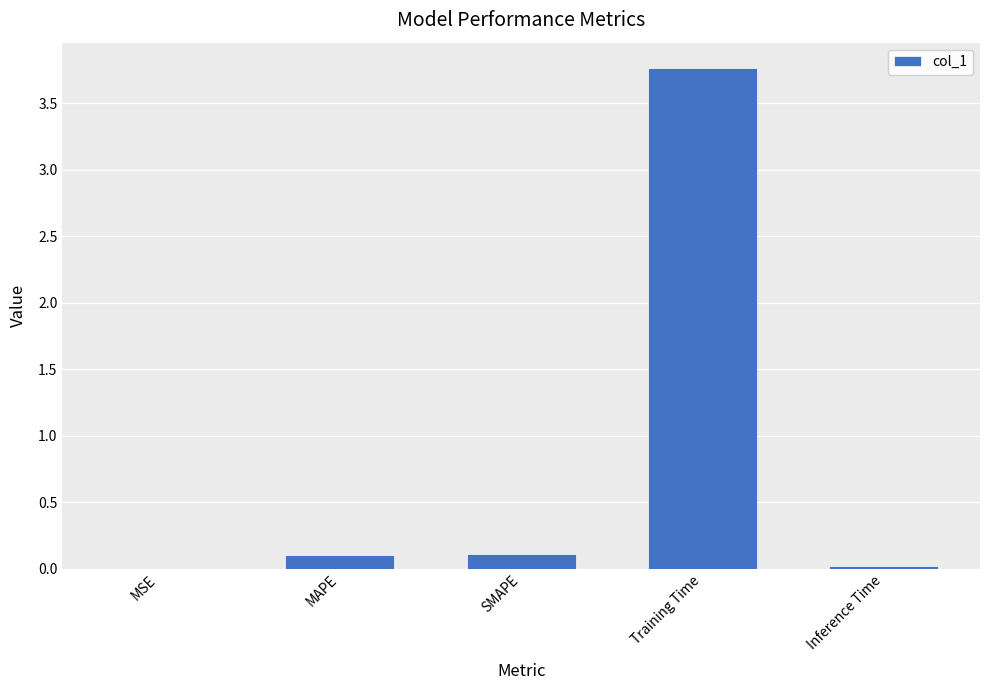

Between MSE and Training Time, which is larger?

Training Time